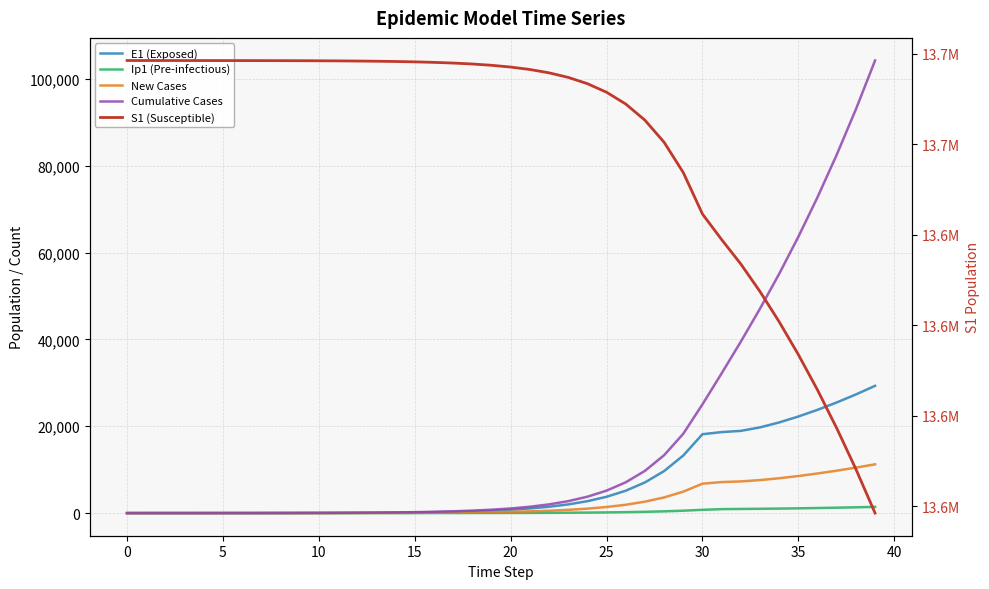

Where is New Cases nearest to the value 5618?

29